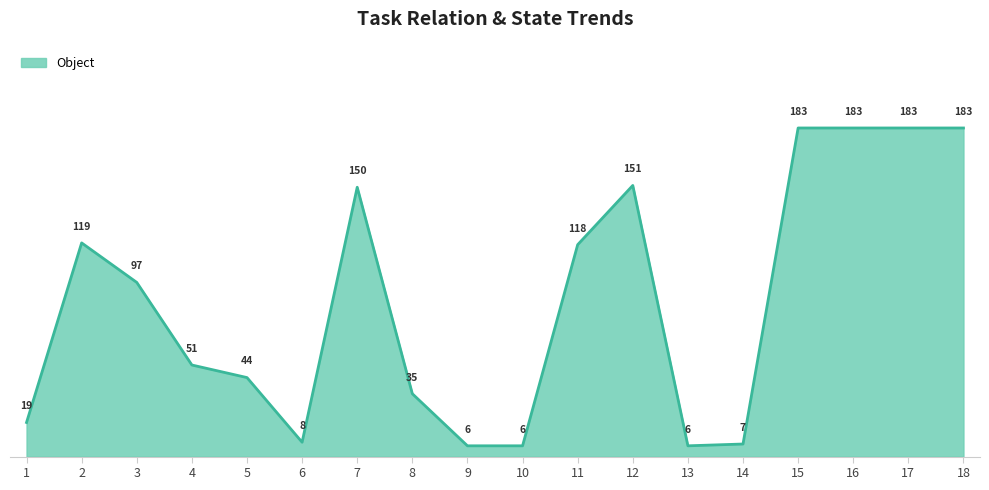

At which label is the value closest to 94?

3